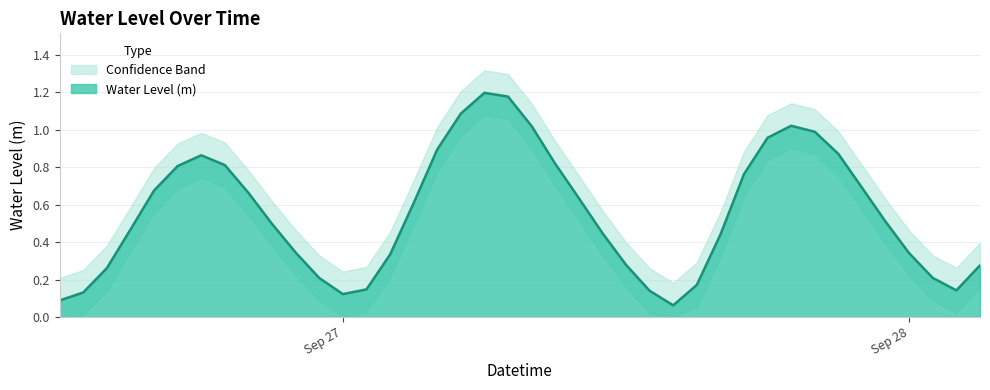

Where is the first local minimum?

Sep 27